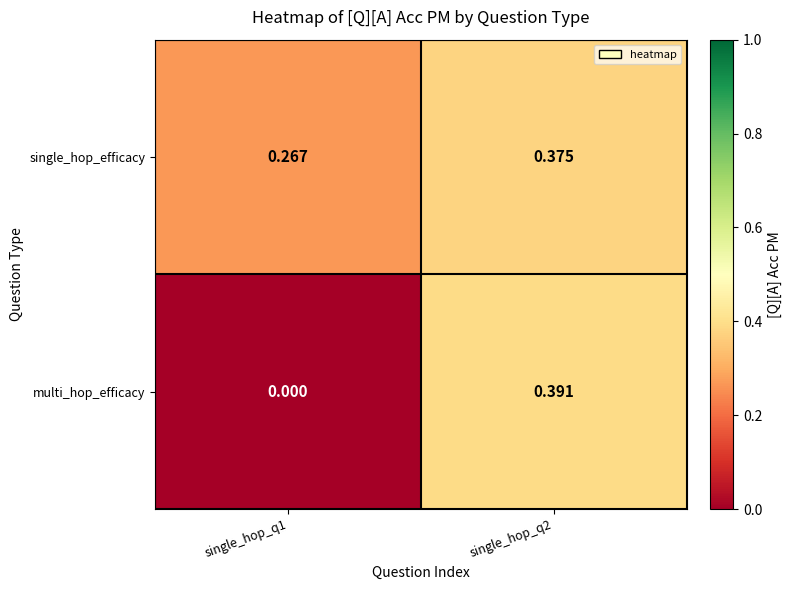

Is the value of multi_hop_efficacy at single_hop_q2 greater than the value of single_hop_efficacy at single_hop_q1?

Yes